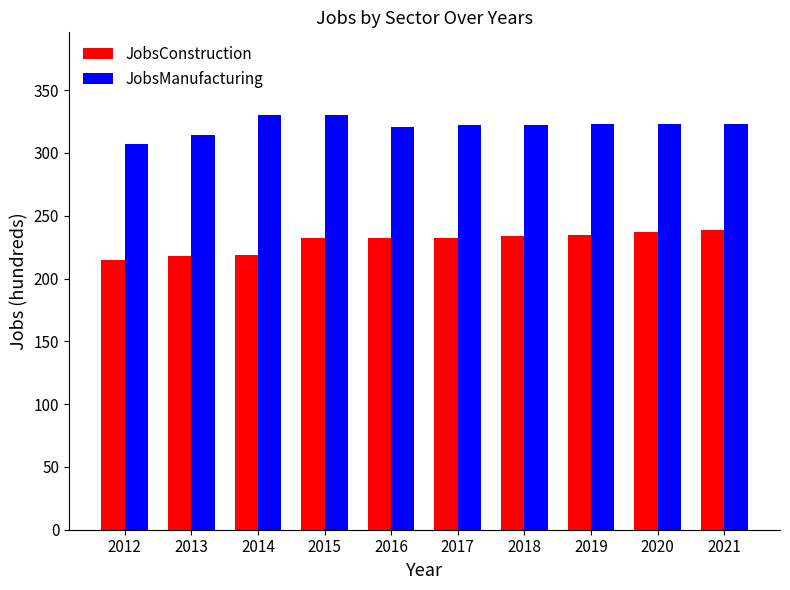

What is the sum of the JobsManufacturing values at 2021 and 2019?

646